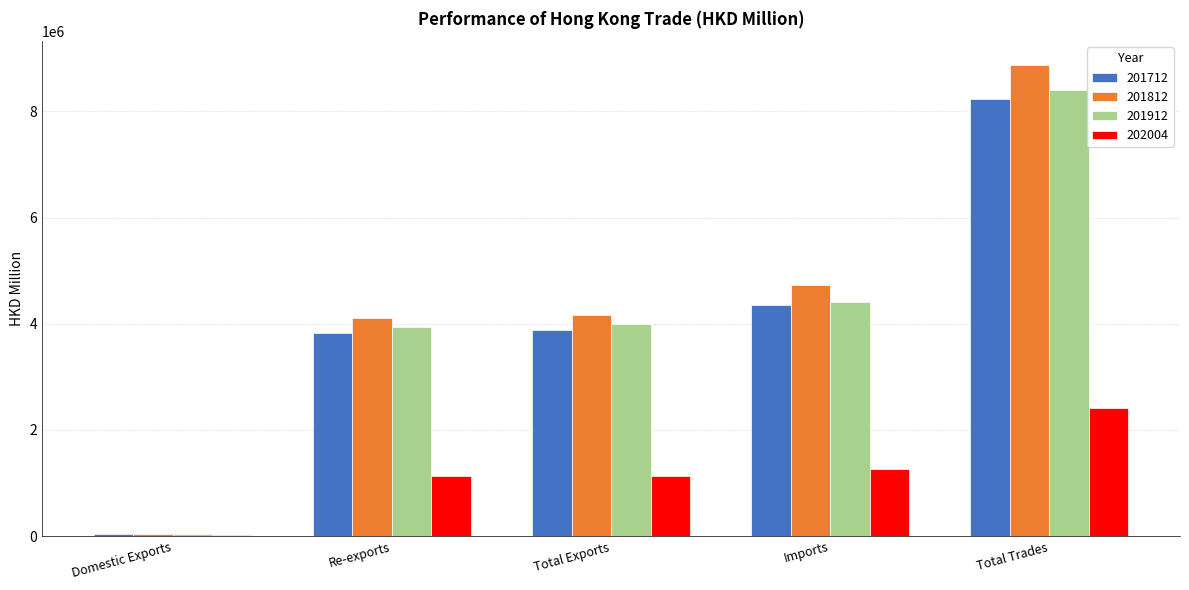

The 201712 series shows 1650743.6 at Re-exports. True or false?

False